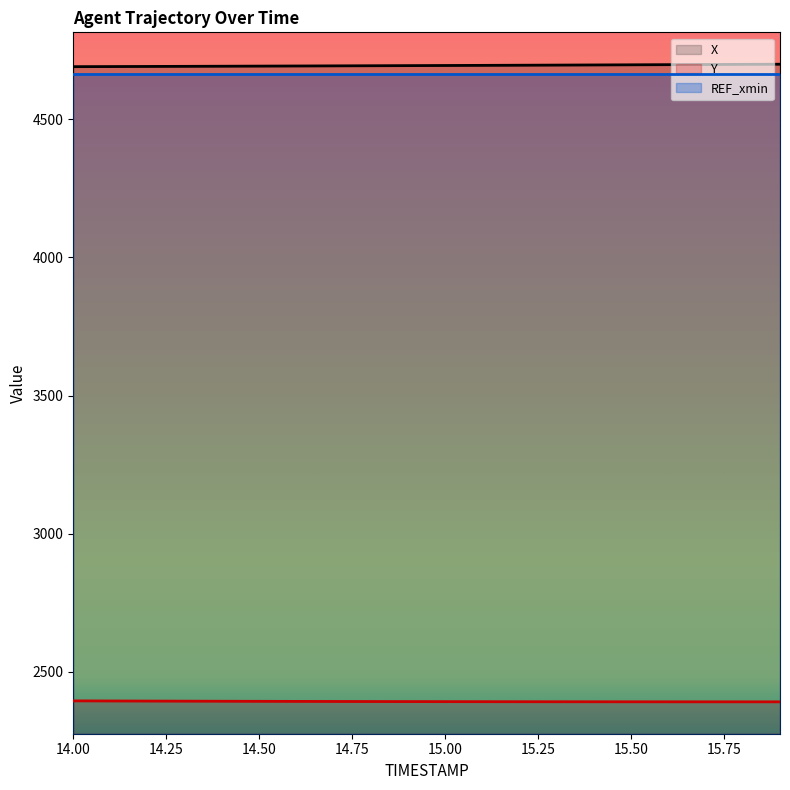

Reading left to right, list all the values displayed in this chart.

X: 4691.2	4691.5	4691.9	4692.3	4692.8	4693.2	4693.6	4694.0	4694.5	4694.9	4695.4	4695.9	4696.4	4696.9	4697.4	4697.9	4698.4	4698.9	4699.5	4700.0
Y: 2394.0	2393.6	2393.2	2392.9	2392.6	2392.3	2392.1	2391.8	2391.6	2391.4	2391.2	2391.0	2390.9	2390.8	2390.7	2390.6	2390.6	2390.5	2390.5	2390.5